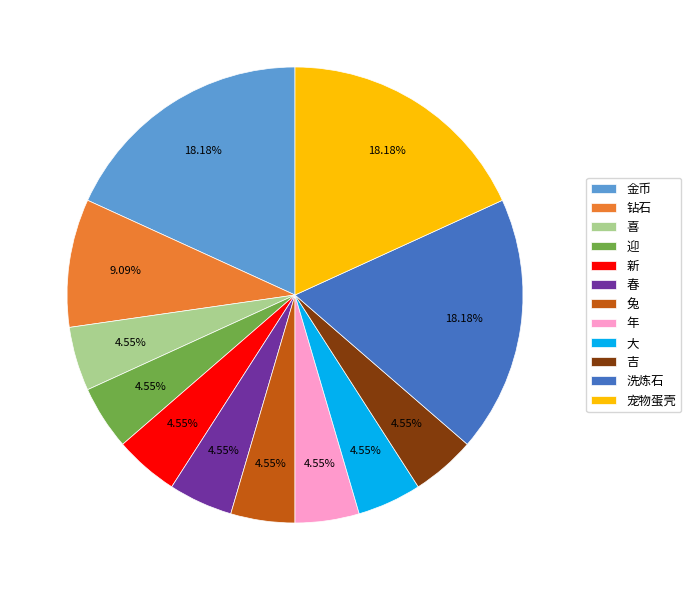

How many slices are in this pie chart?

12